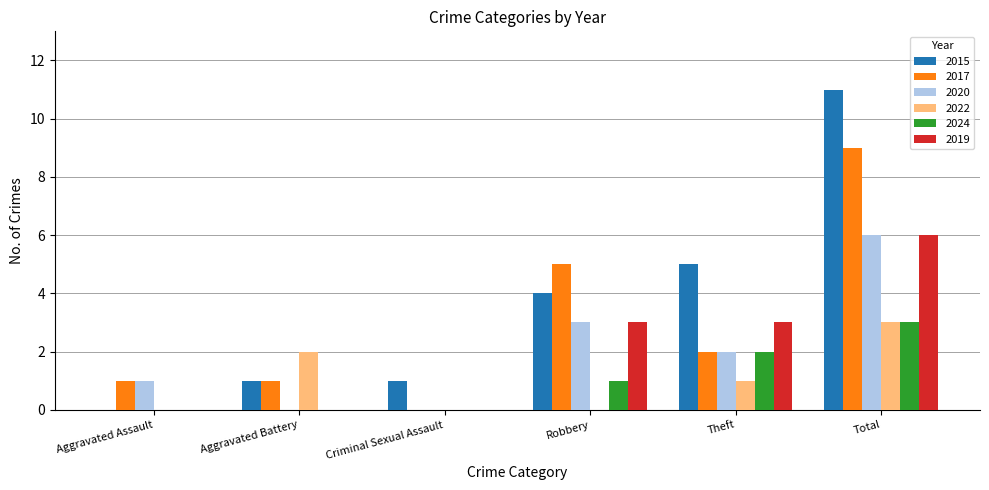

How many 2017 values are between 1 and 5?

4